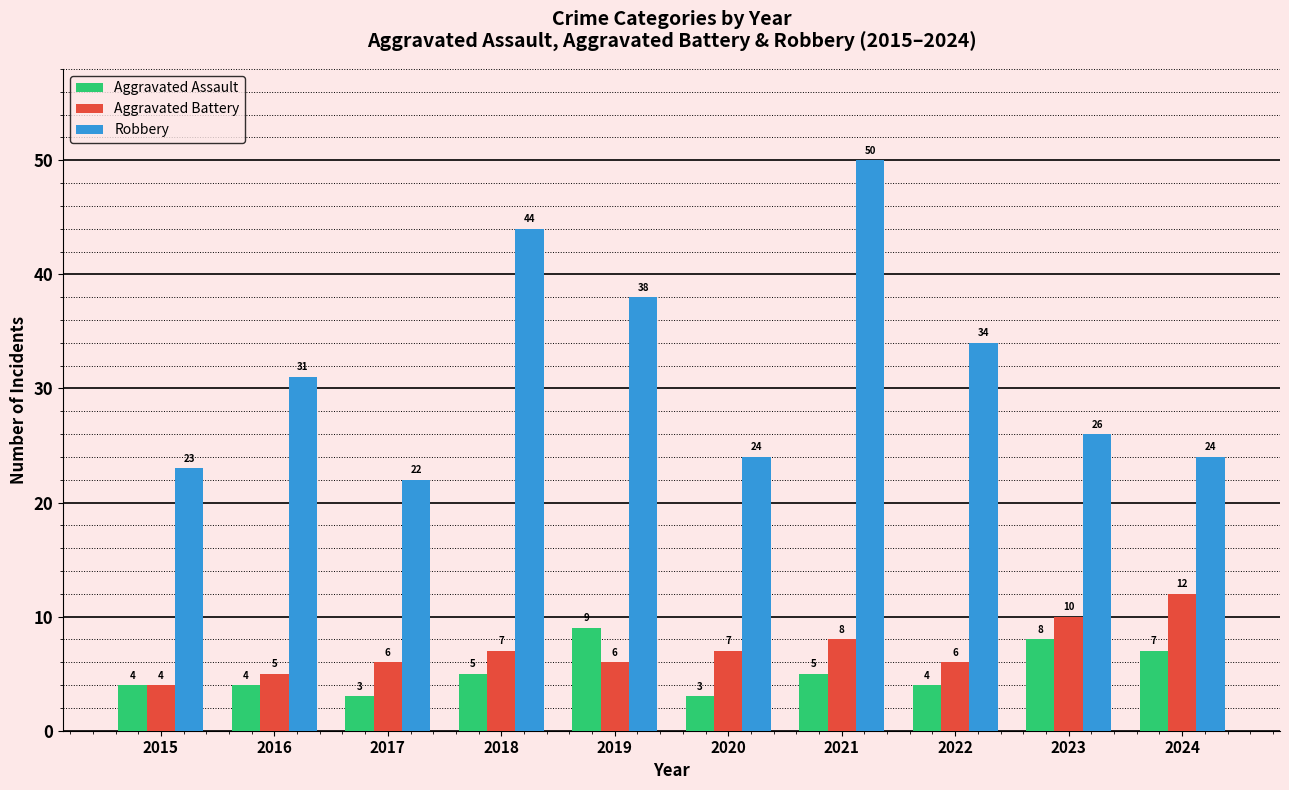

Which series has the largest total across all categories?

Robbery